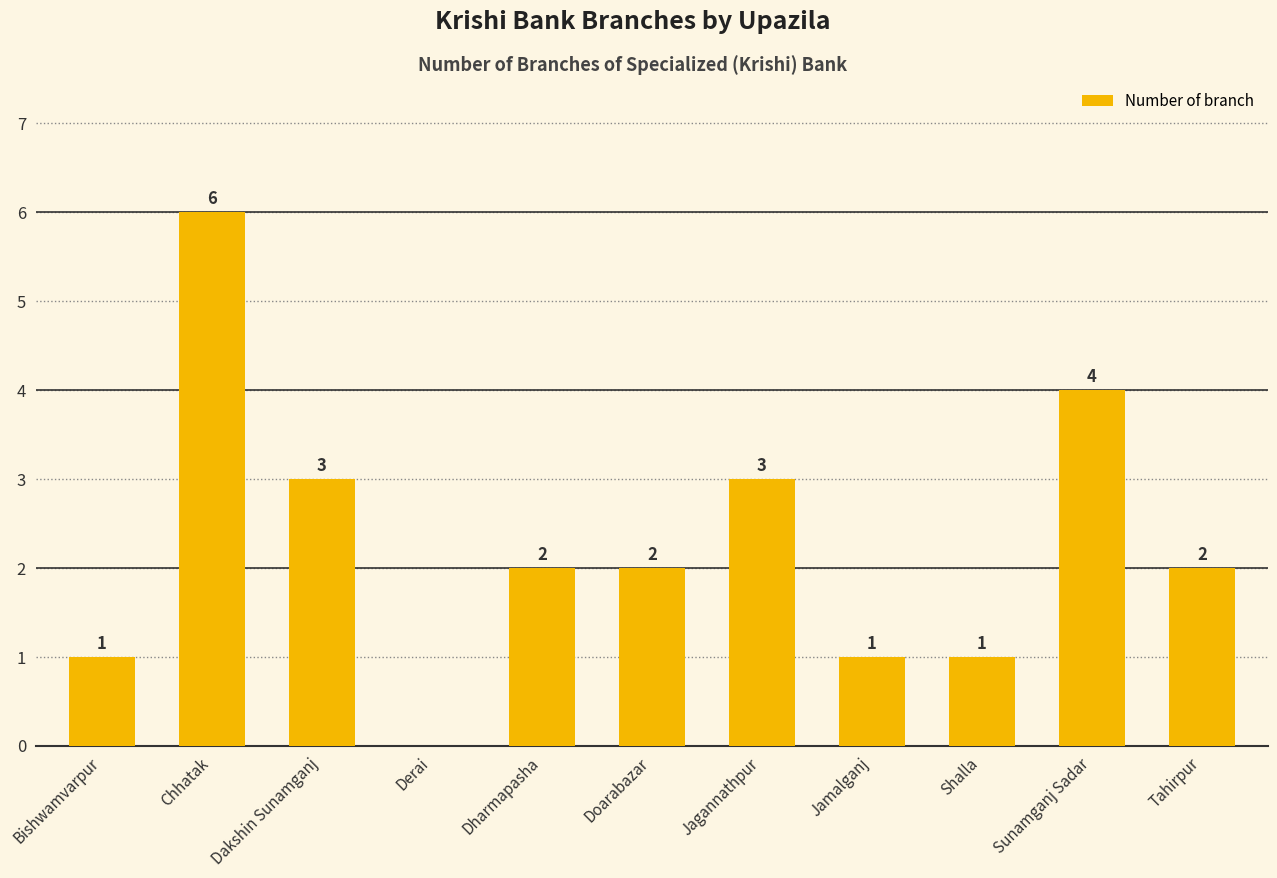

What is the sum of all values?

25